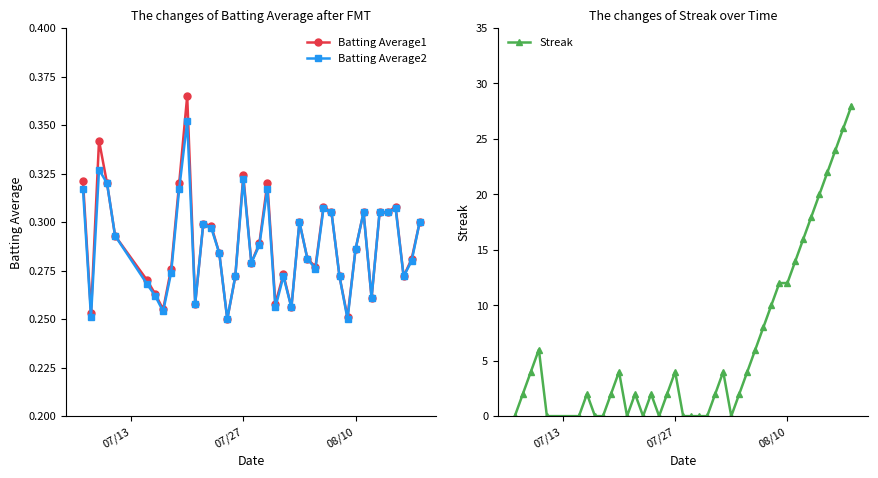

In Batting Average2, how many points are higher than both neighbors (excluding endpoints)?

10